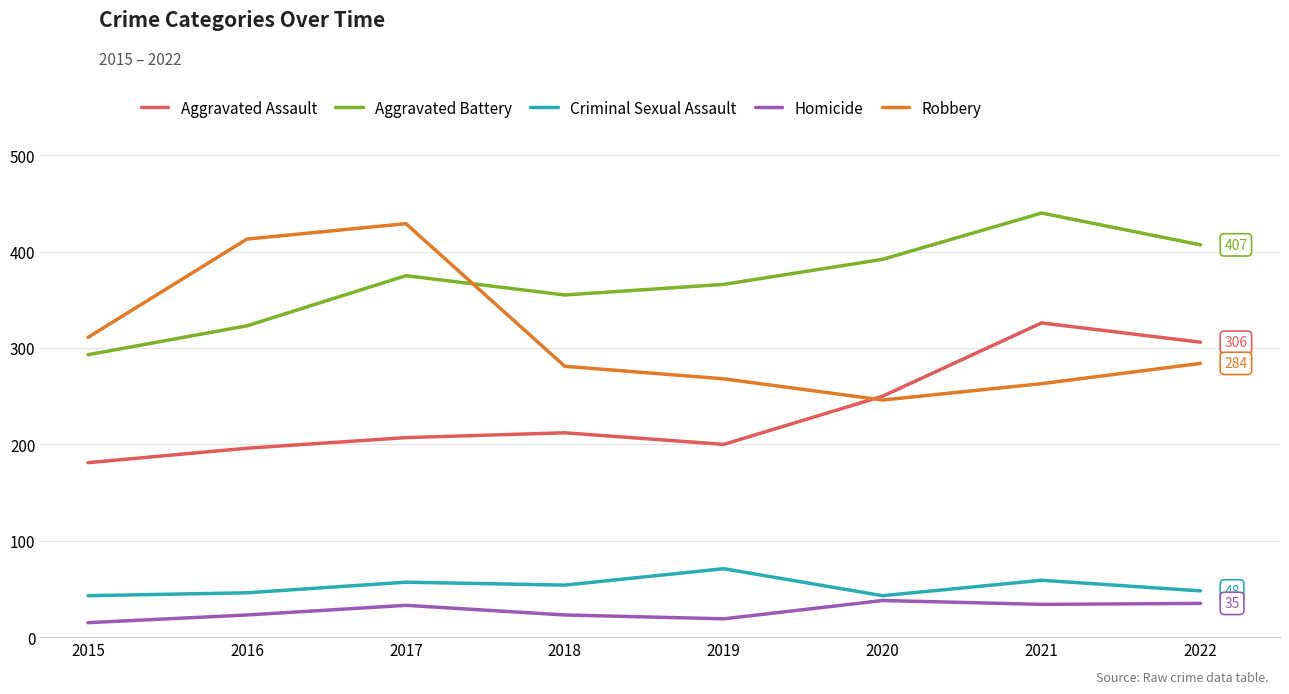

True or false: Aggravated Battery and Aggravated Assault intersect in this chart.

False